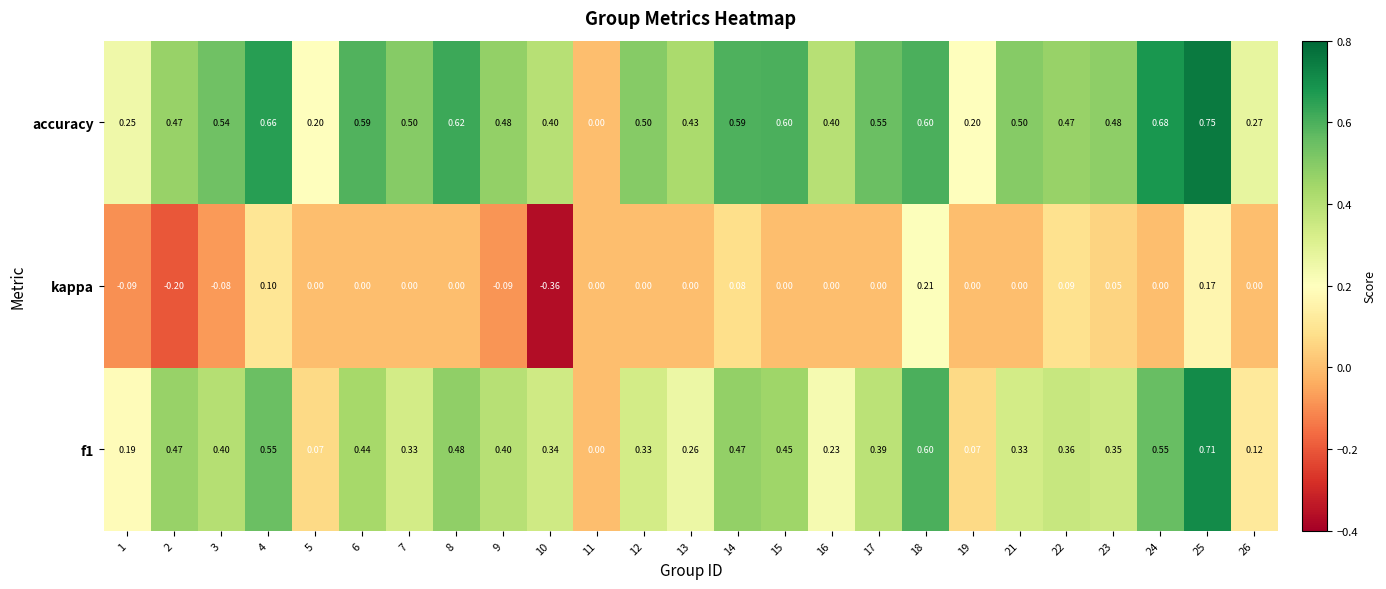

Is the value of accuracy at 23 greater than the value of kappa at 21?

Yes